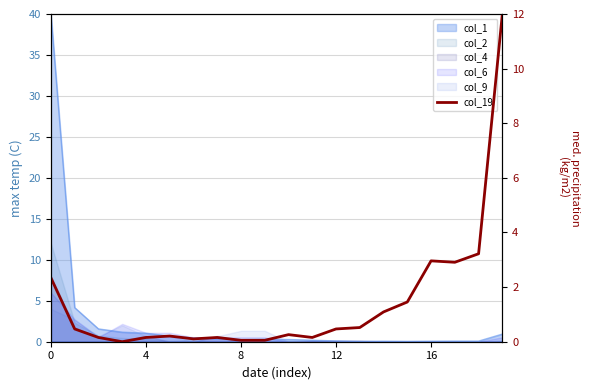

What is the label of the 5th point from the right?

15